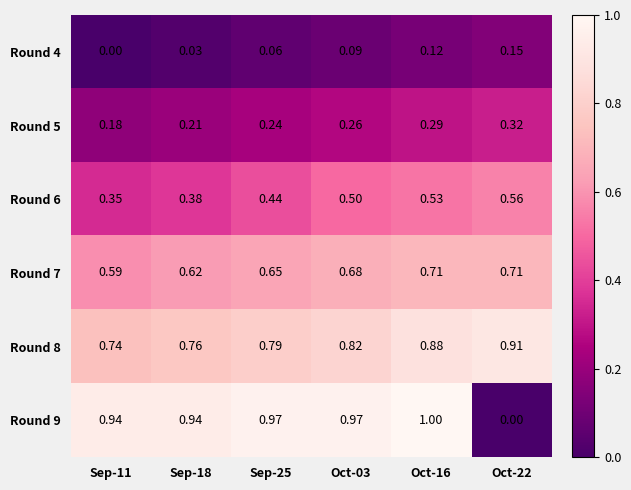

At how many categories does at least one series exceed 0?

6